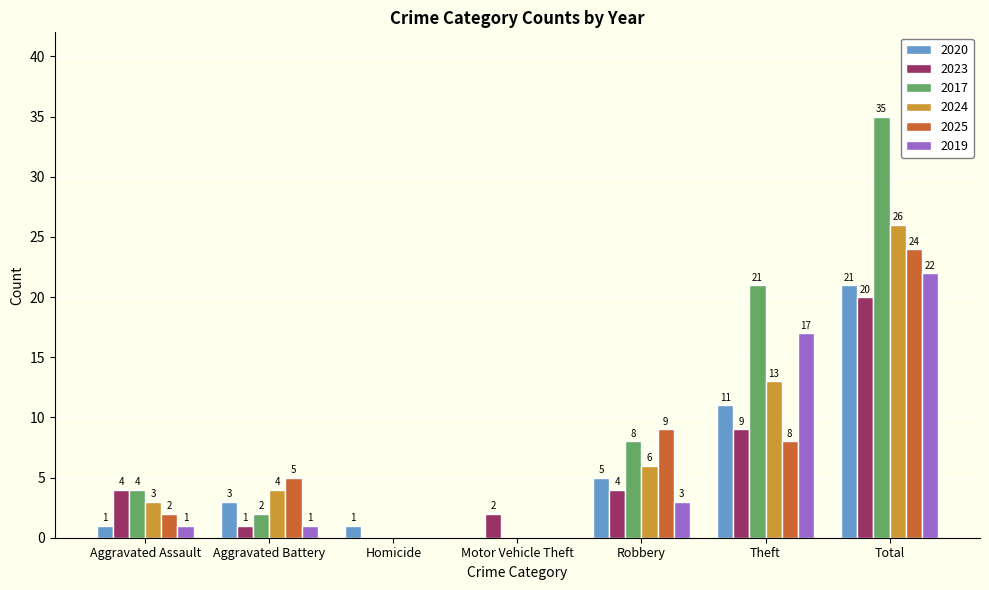

Is it true that 2020 equals 0 at Motor Vehicle Theft?

True